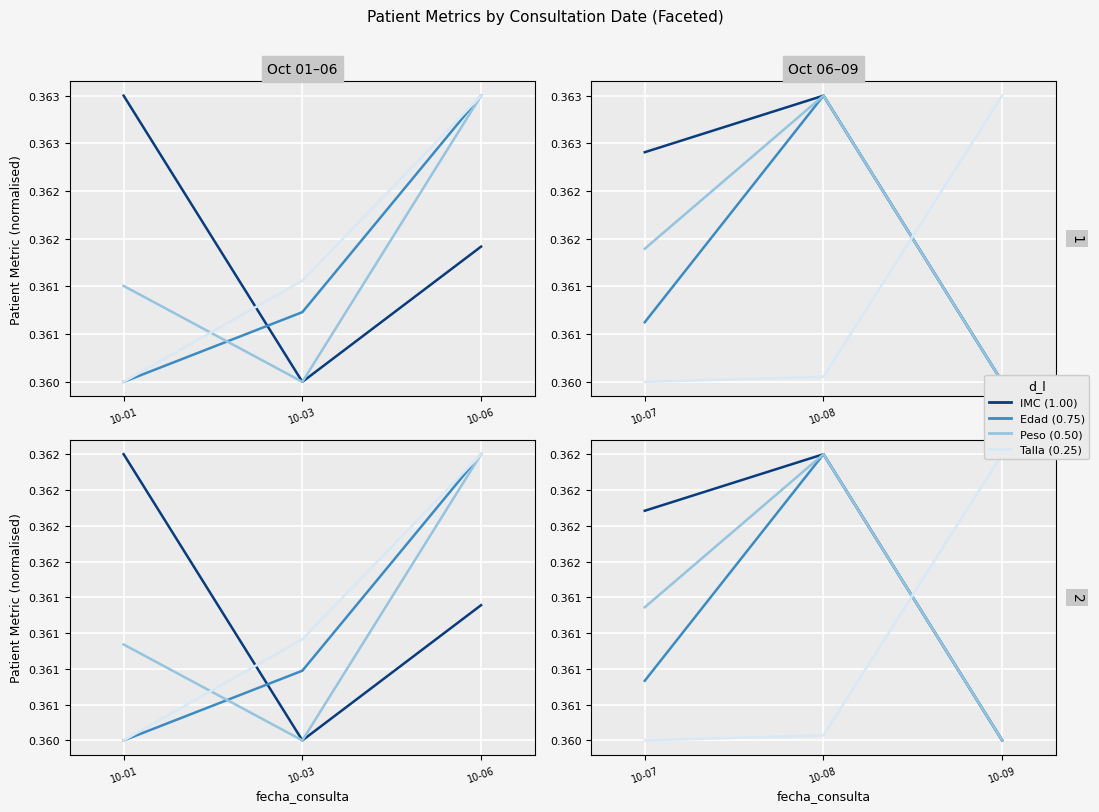

What is the value of the IMC point at the 2nd from the left?

0.4